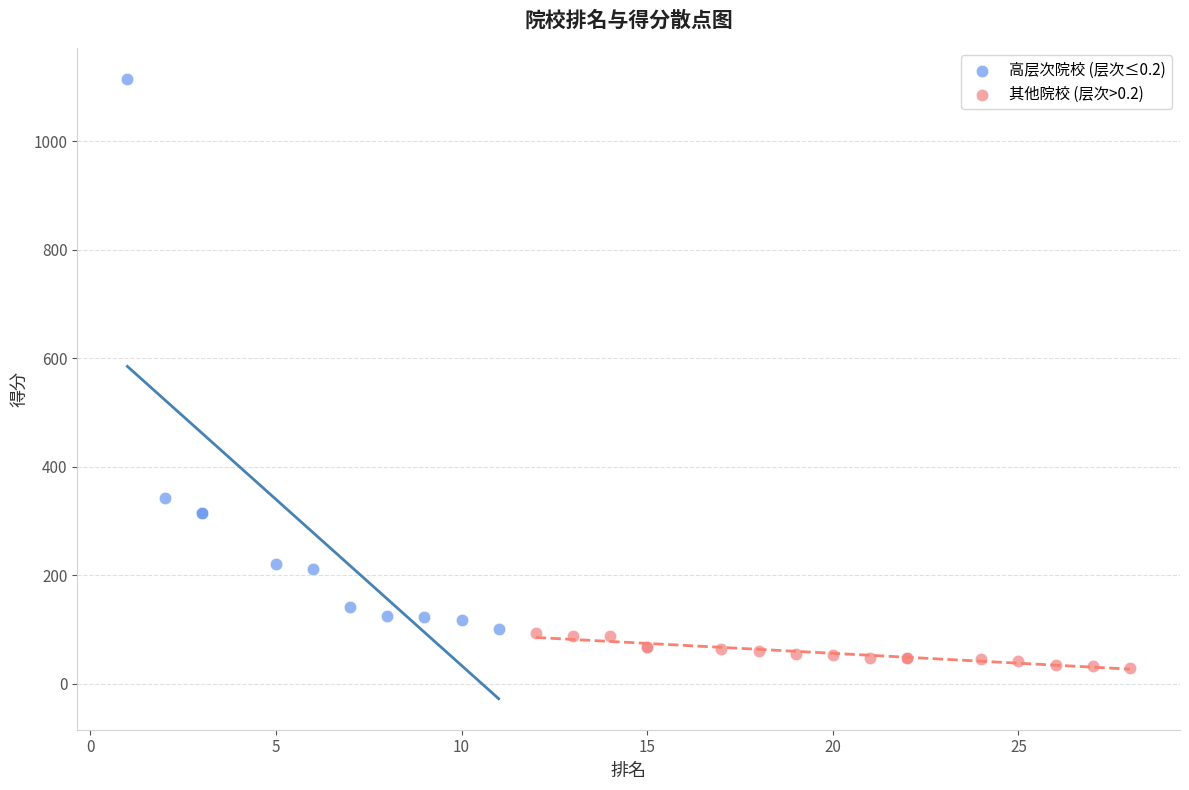

What are all the series names shown in the legend?

高层次院校 (层次≤0.2), 其他院校 (层次>0.2)